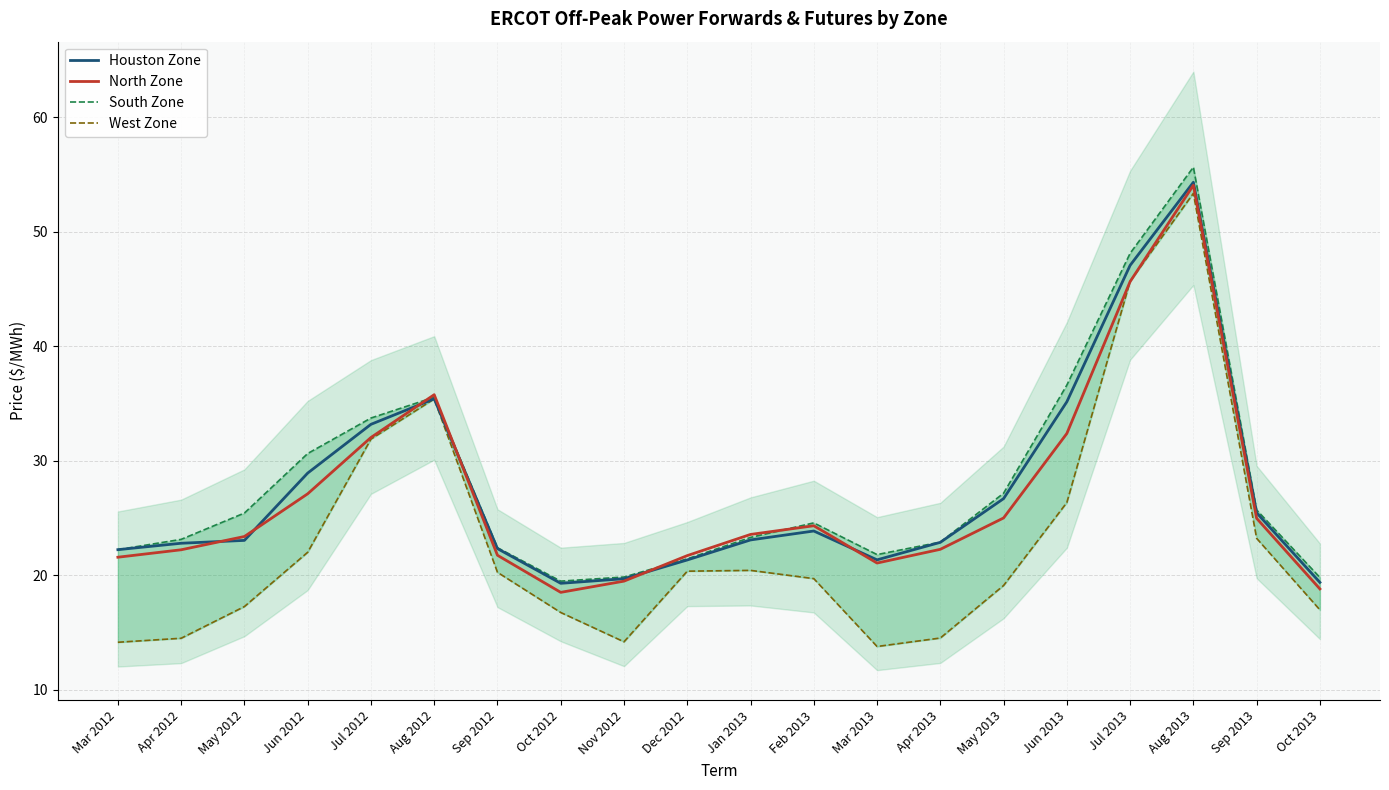

What is the label of the 2nd point from the left?

Apr 2012